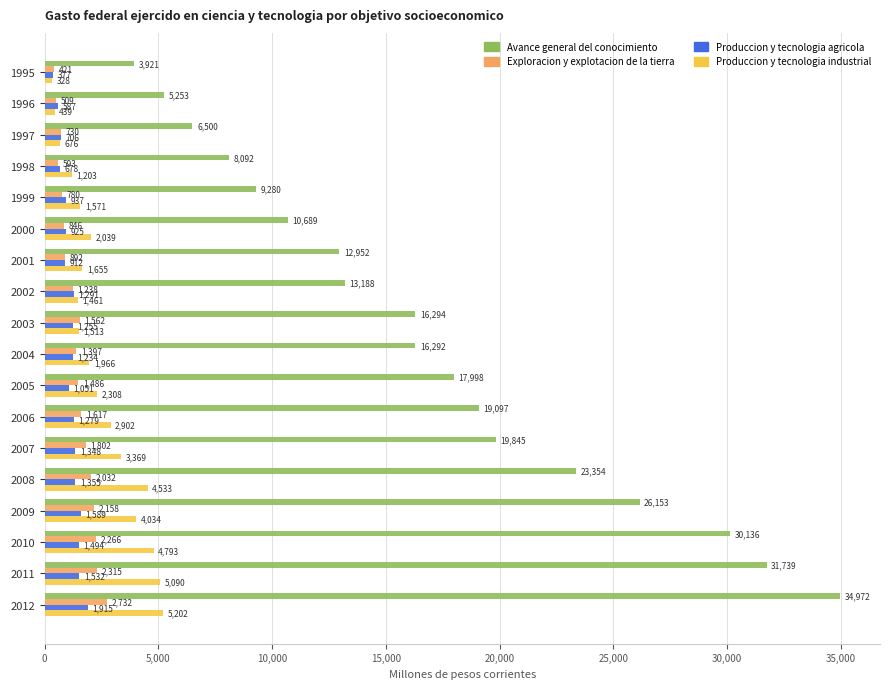

Between 2003 and 2010, which series saw the biggest shift?

Avance general del conocimiento